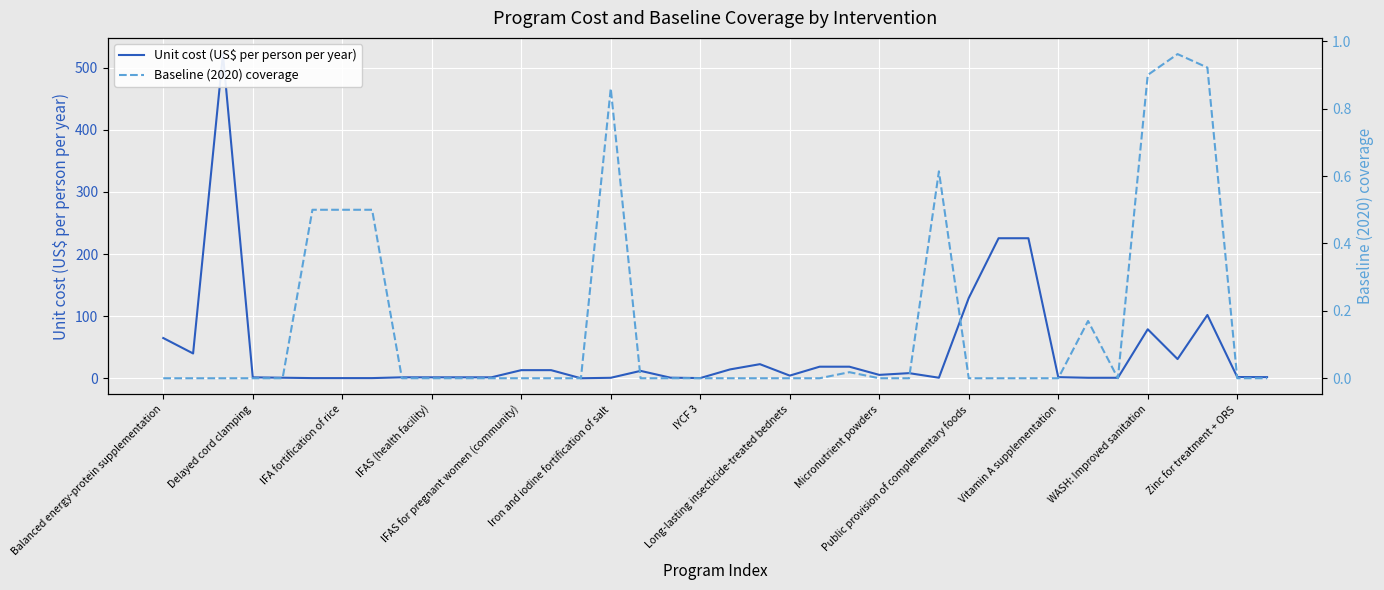

How many data points in Baseline (2020) coverage are above 0?

10